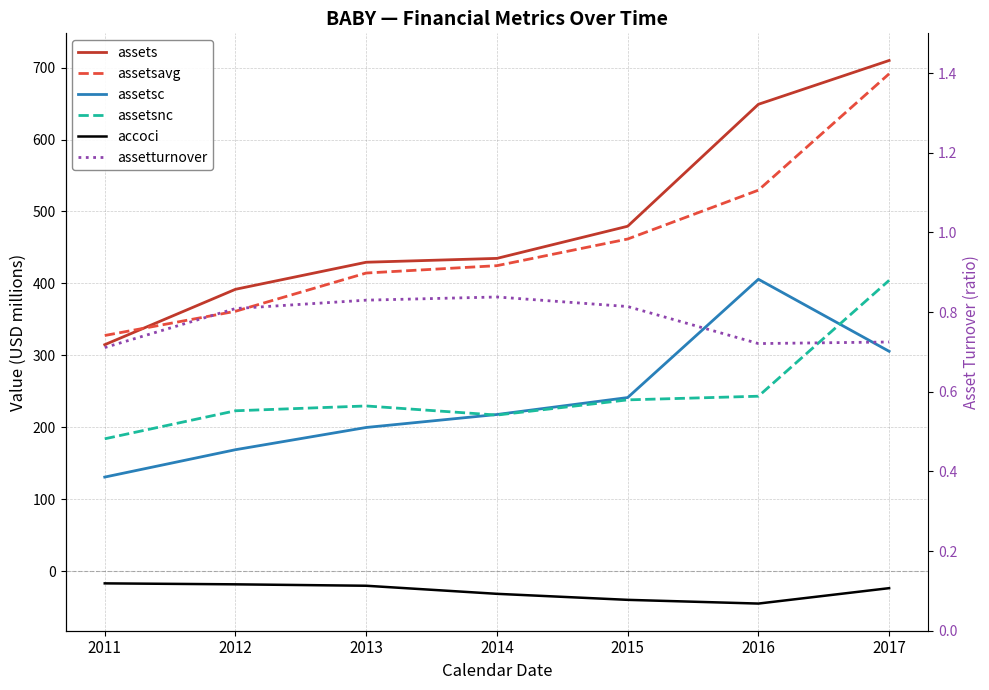

What is the difference between the maximum and minimum values in the assets series?

395.1